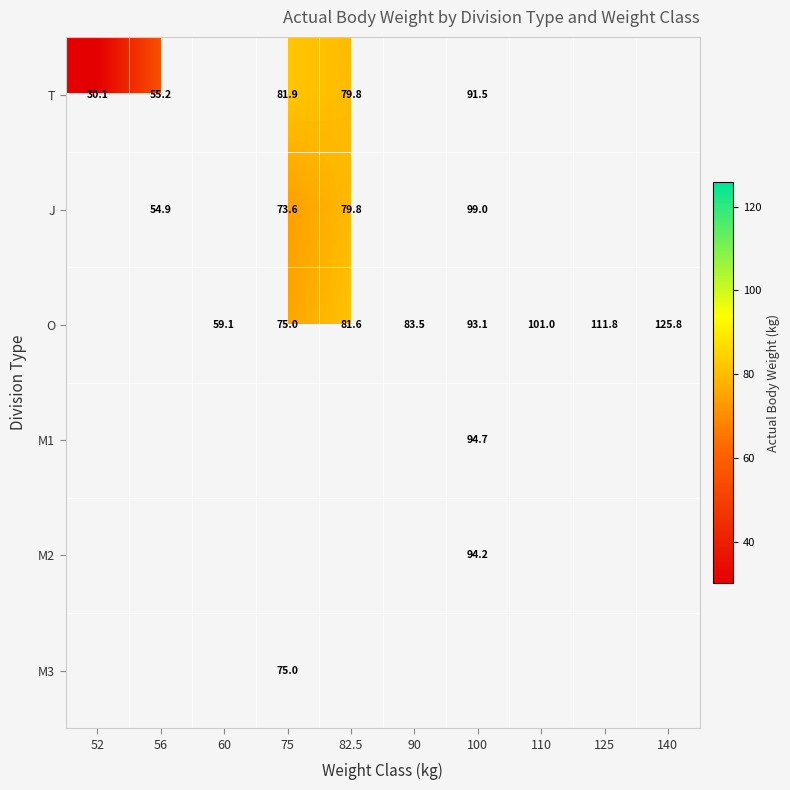

What is the difference between the O values at 125 and 140?

14.0